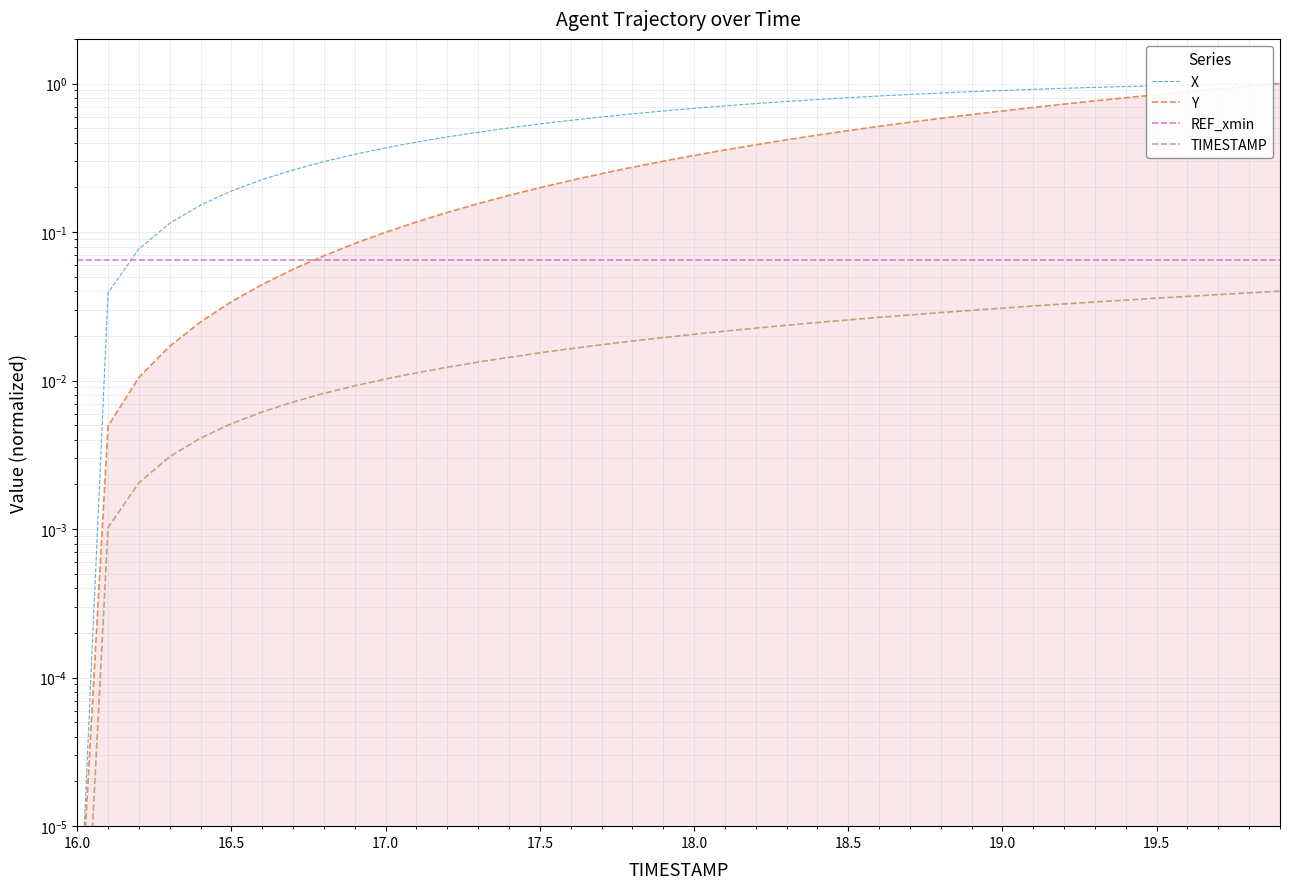

Reading left to right, what are all the values shown in this chart?

X: 0.0	0.0	0.1	0.1	0.2	0.2	0.2	0.3	0.3	0.3	0.4	0.4	0.4	0.5	0.5	0.5	0.6	0.6	0.6	0.7	0.7	0.7	0.7	0.8	0.8	0.8	0.8	0.8	0.9	0.9	0.9	0.9	0.9	0.9	1.0	1.0	1.0	1.0	1.0	1.0
Y: 0.0	0.0	0.0	0.0	0.0	0.0	0.0	0.1	0.1	0.1	0.1	0.1	0.1	0.2	0.2	0.2	0.2	0.2	0.3	0.3	0.3	0.4	0.4	0.4	0.4	0.5	0.5	0.5	0.6	0.6	0.7	0.7	0.7	0.8	0.8	0.8	0.9	0.9	1.0	1.0
REF_xmin: 0.1	0.1	0.1	0.1	0.1	0.1	0.1	0.1	0.1	0.1	0.1	0.1	0.1	0.1	0.1	0.1	0.1	0.1	0.1	0.1	0.1	0.1	0.1	0.1	0.1	0.1	0.1	0.1	0.1	0.1	0.1	0.1	0.1	0.1	0.1	0.1	0.1	0.1	0.1	0.1
TIMESTAMP: 0.0	0.0	0.0	0.0	0.0	0.0	0.0	0.0	0.0	0.0	0.0	0.0	0.0	0.0	0.0	0.0	0.0	0.0	0.0	0.0	0.0	0.0	0.0	0.0	0.0	0.0	0.0	0.0	0.0	0.0	0.0	0.0	0.0	0.0	0.0	0.0	0.0	0.0	0.0	0.0